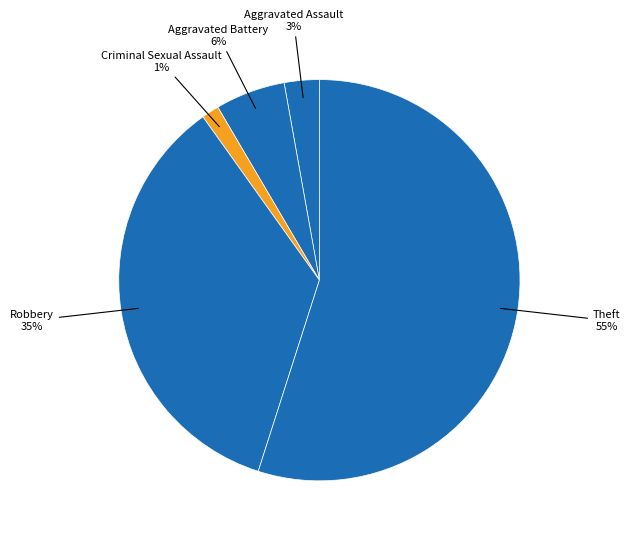

Count the number of slices in the pie.

5